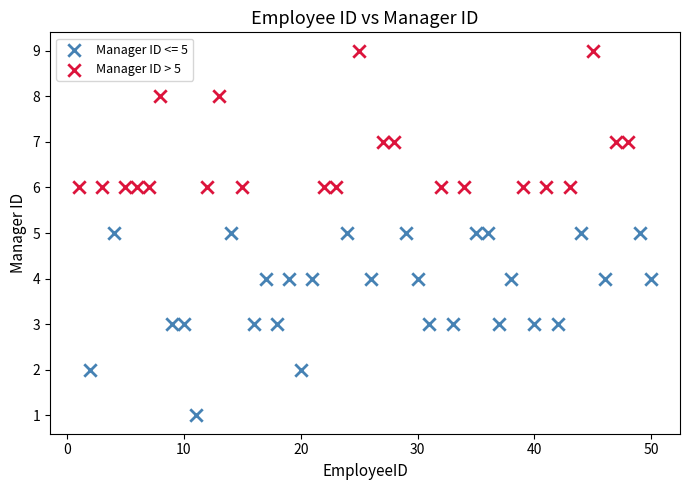

Which series has the largest Y range (max minus min)?

Manager ID <= 5